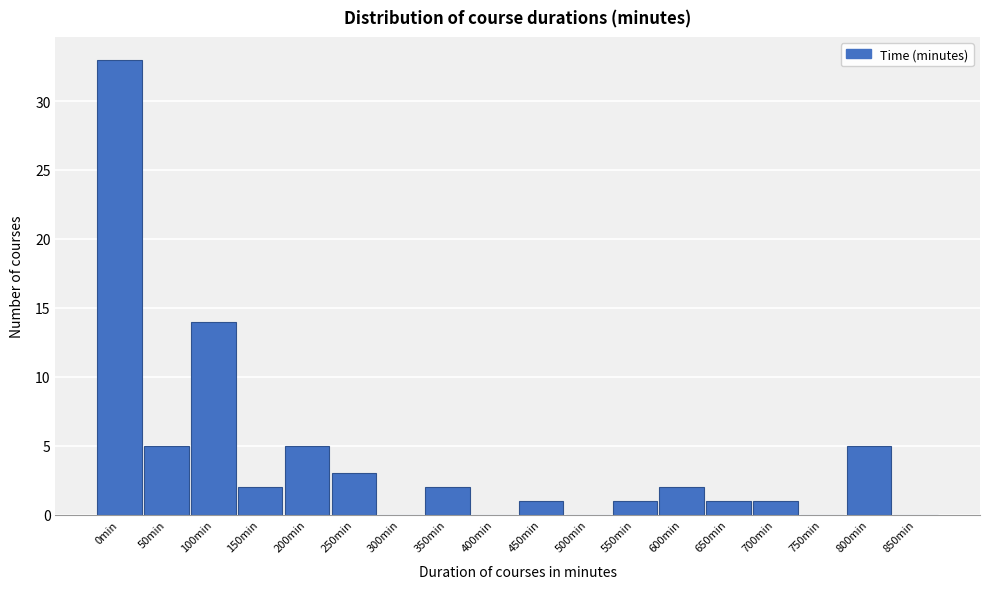

Reading right to left, list all the values displayed in this chart.

850min=0	800min=5	750min=0	700min=1	650min=1	600min=2	550min=1	500min=0	450min=1	400min=0	350min=2	300min=0	250min=3	200min=5	150min=2	100min=14	50min=5	0min=33